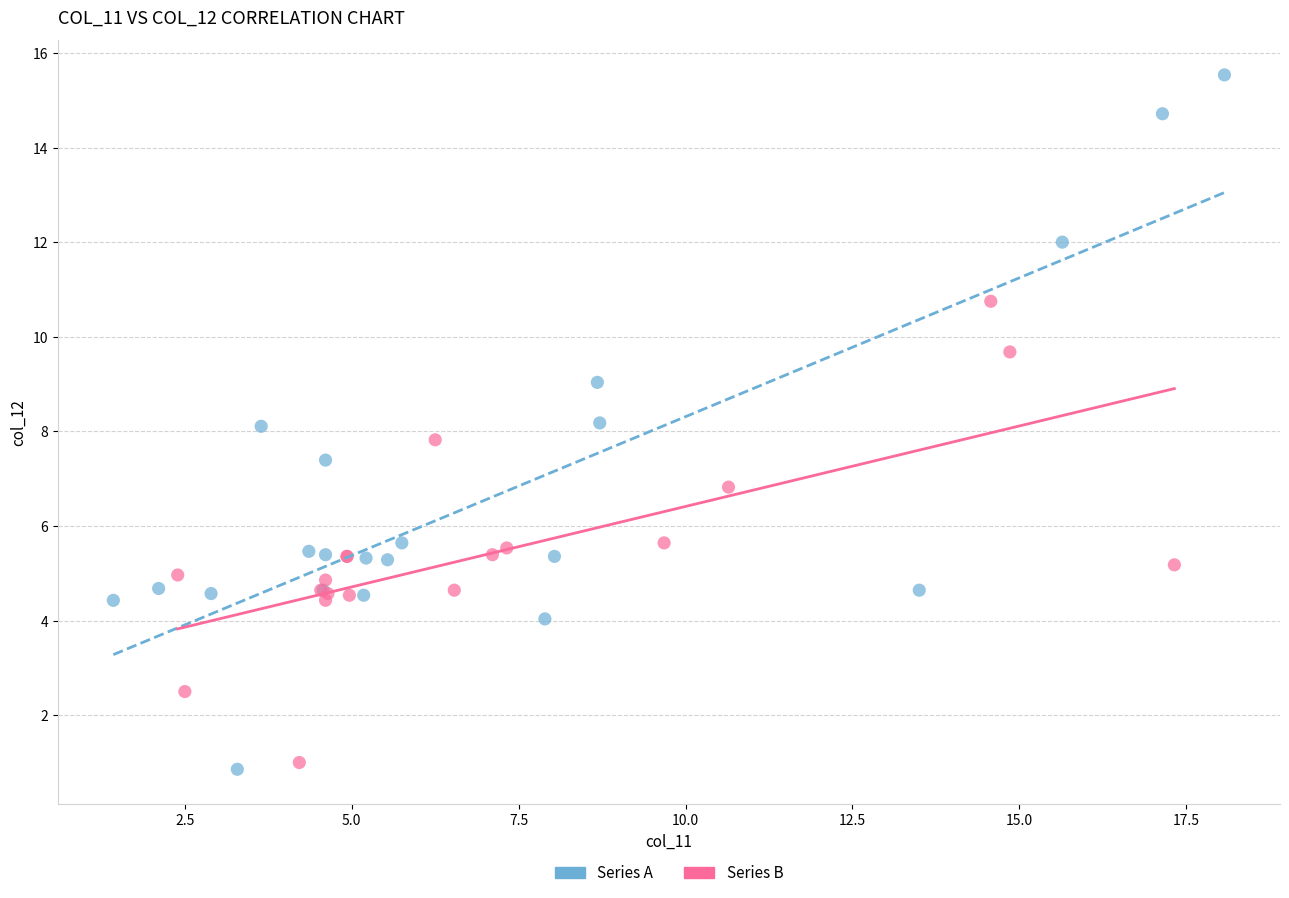

Which series has the largest Y range (max minus min)?

Series A